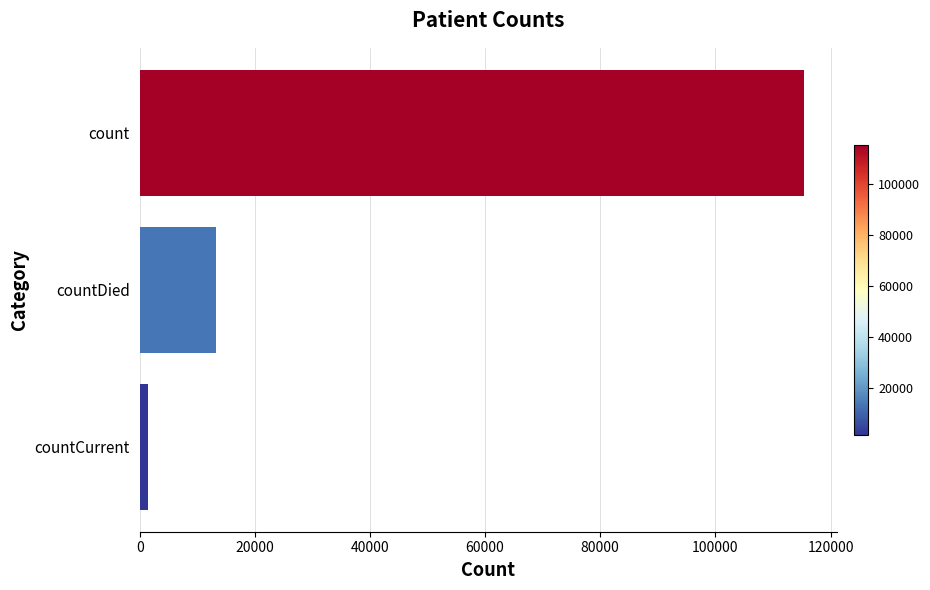

The value at count is 115379. True or false?

True